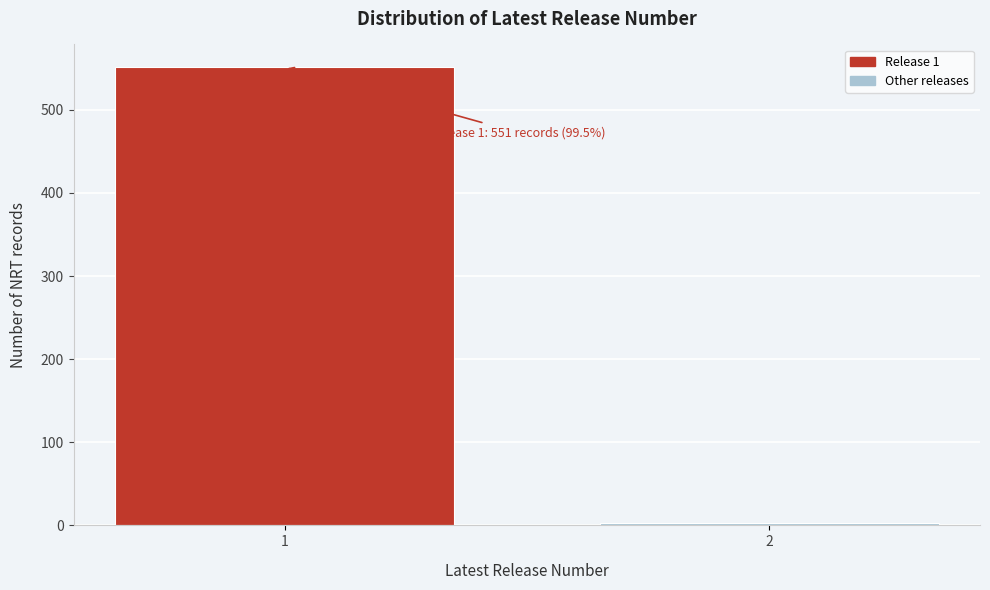

Reading right to left, list all the values displayed in this chart.

3	551